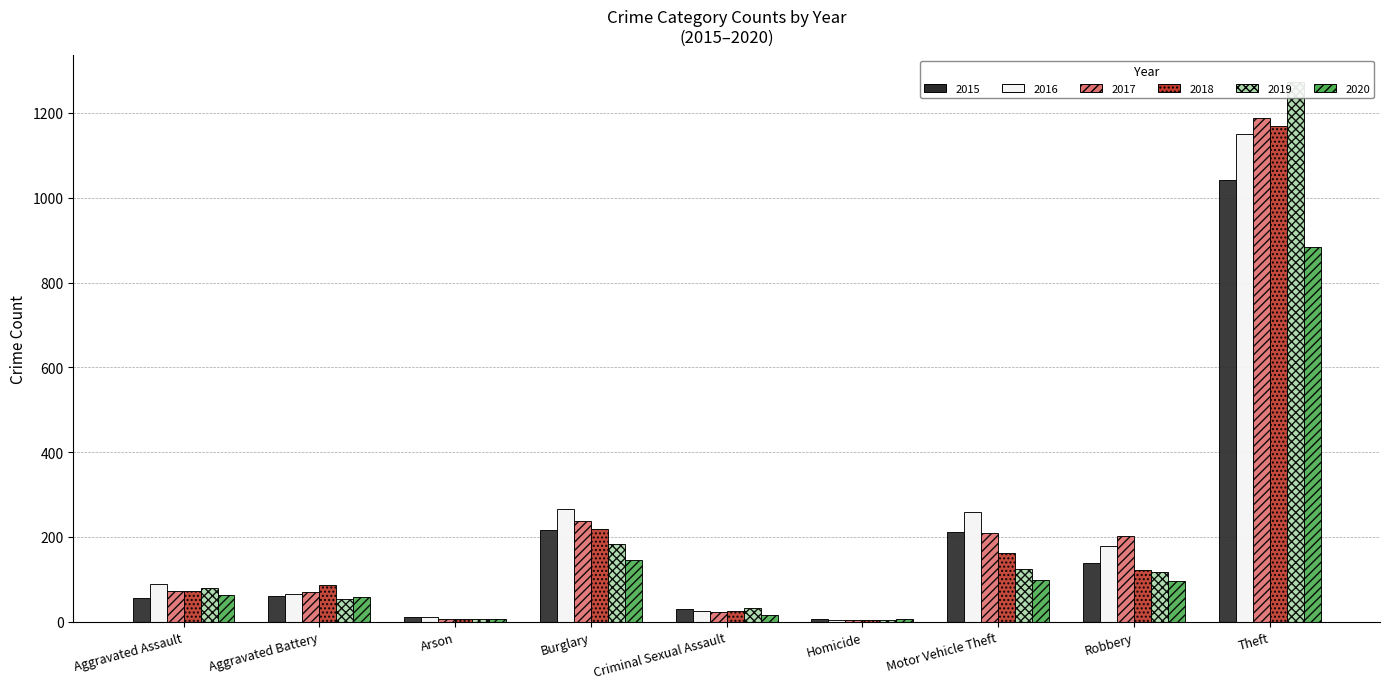

What is the difference between the maximum and minimum values in the 2015 series?

1036